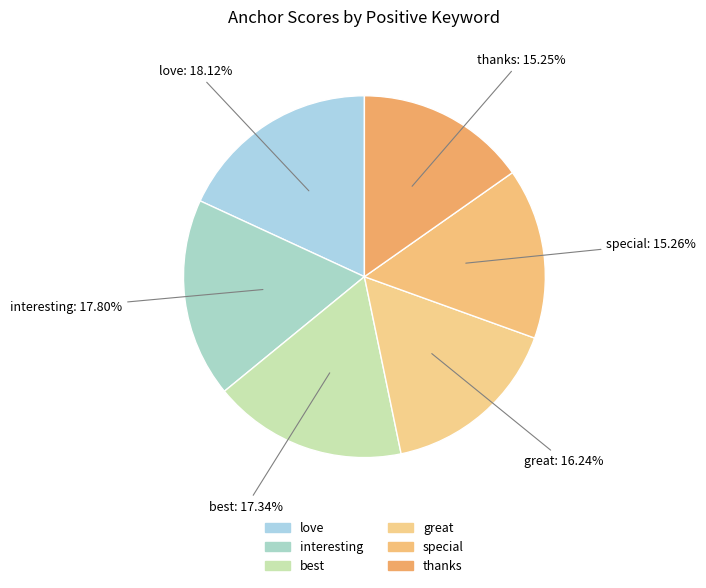

Is the sum of interesting and special greater than half?

No